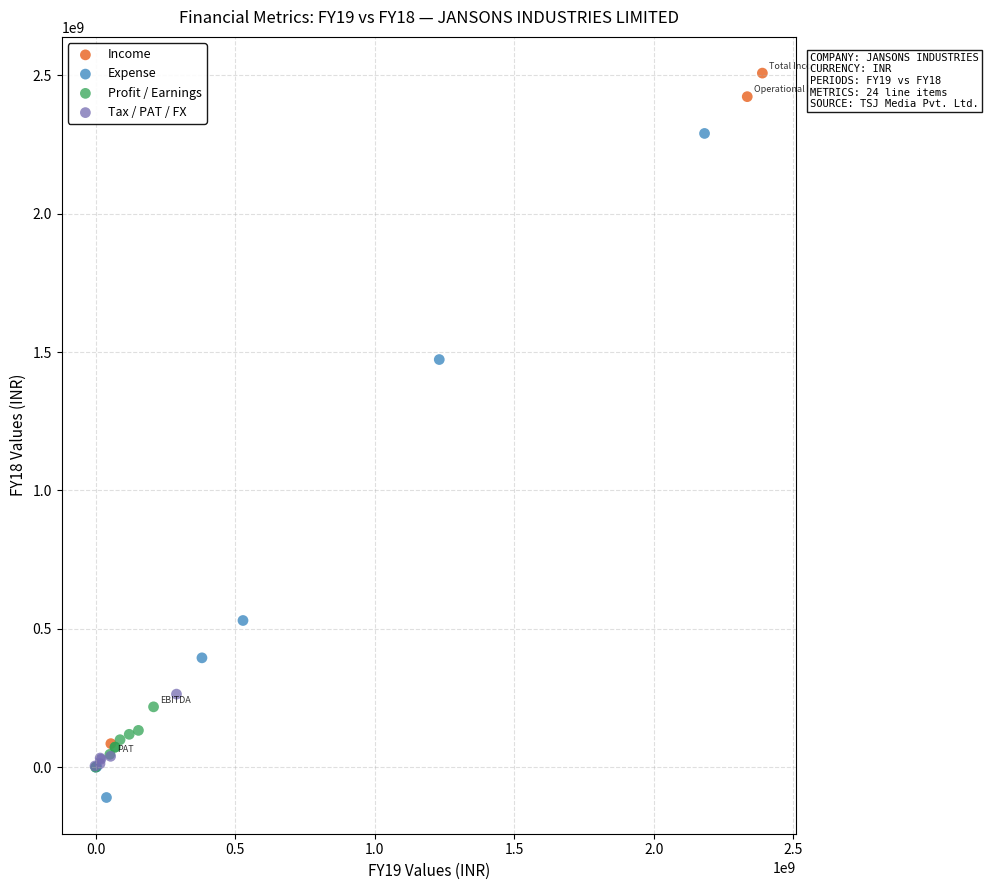

What are all the series names shown in the legend?

Income, Expense, Profit / Earnings, Tax / PAT / FX